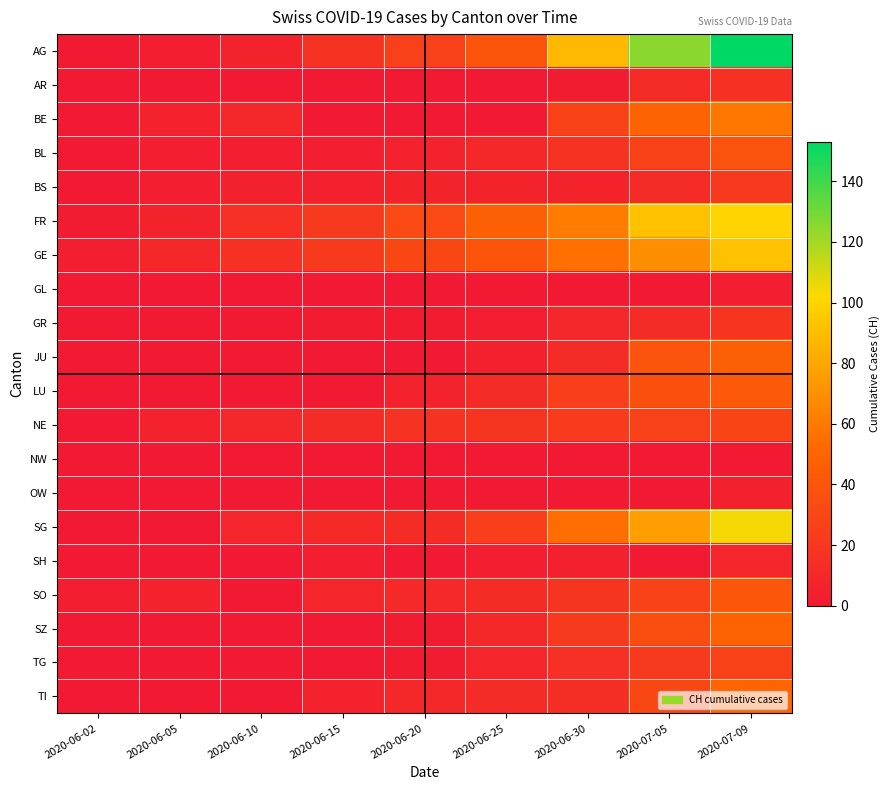

Reading left to right, extract all data points from this chart.

AG: 2020-06-02=0	2020-06-05=3	2020-06-10=7	2020-06-15=17	2020-06-20=26	2020-06-25=40	2020-06-30=88	2020-07-05=125	2020-07-09=153
AR: 2020-06-02=0	2020-06-05=0	2020-06-10=0	2020-06-15=0	2020-06-20=0	2020-06-25=1	2020-06-30=2	2020-07-05=12	2020-07-09=16
BE: 2020-06-02=1	2020-06-05=6	2020-06-10=9	2020-06-15=0	2020-06-20=0	2020-06-25=0	2020-06-30=27	2020-07-05=49	2020-07-09=59
BL: 2020-06-02=1	2020-06-05=3	2020-06-10=4	2020-06-15=4	2020-06-20=6	2020-06-25=10	2020-06-30=17	2020-07-05=27	2020-07-09=38
BS: 2020-06-02=0	2020-06-05=4	2020-06-10=5	2020-06-15=5	2020-06-20=7	2020-06-25=7	2020-06-30=7	2020-07-05=12	2020-07-09=21
FR: 2020-06-02=2	2020-06-05=7	2020-06-10=15	2020-06-15=22	2020-06-20=32	2020-06-25=47	2020-06-30=61	2020-07-05=92	2020-07-09=100
GE: 2020-06-02=4	2020-06-05=10	2020-06-10=16	2020-06-15=22	2020-06-20=31	2020-06-25=40	2020-06-30=56	2020-07-05=69	2020-07-09=92
GL: 2020-06-02=0	2020-06-05=0	2020-06-10=0	2020-06-15=0	2020-06-20=0	2020-06-25=1	2020-06-30=1	2020-07-05=0	2020-07-09=3
GR: 2020-06-02=0	2020-06-05=1	2020-06-10=1	2020-06-15=2	2020-06-20=2	2020-06-25=3	2020-06-30=9	2020-07-05=12	2020-07-09=18
JU: 2020-06-02=0	2020-06-05=0	2020-06-10=0	2020-06-15=1	2020-06-20=1	2020-06-25=5	2020-06-30=12	2020-07-05=39	2020-07-09=47
LU: 2020-06-02=0	2020-06-05=0	2020-06-10=1	2020-06-15=0	2020-06-20=6	2020-06-25=12	2020-06-30=25	2020-07-05=36	2020-07-09=43
NE: 2020-06-02=1	2020-06-05=6	2020-06-10=9	2020-06-15=12	2020-06-20=17	2020-06-25=19	2020-06-30=23	2020-07-05=26	2020-07-09=29
NW: 2020-06-02=0	2020-06-05=0	2020-06-10=0	2020-06-15=0	2020-06-20=0	2020-06-25=0	2020-06-30=0	2020-07-05=0	2020-07-09=1
OW: 2020-06-02=0	2020-06-05=0	2020-06-10=0	2020-06-15=0	2020-06-20=0	2020-06-25=0	2020-06-30=1	2020-07-05=0	2020-07-09=5
SG: 2020-06-02=0	2020-06-05=1	2020-06-10=8	2020-06-15=11	2020-06-20=13	2020-06-25=25	2020-06-30=54	2020-07-05=76	2020-07-09=104
SH: 2020-06-02=0	2020-06-05=0	2020-06-10=1	2020-06-15=3	2020-06-20=0	2020-06-25=3	2020-06-30=5	2020-07-05=0	2020-07-09=8
SO: 2020-06-02=3	2020-06-05=6	2020-06-10=0	2020-06-15=8	2020-06-20=11	2020-06-25=13	2020-06-30=19	2020-07-05=28	2020-07-09=41
SZ: 2020-06-02=0	2020-06-05=0	2020-06-10=0	2020-06-15=1	2020-06-20=2	2020-06-25=10	2020-06-30=21	2020-07-05=35	2020-07-09=49
TG: 2020-06-02=0	2020-06-05=0	2020-06-10=1	2020-06-15=1	2020-06-20=2	2020-06-25=8	2020-06-30=15	2020-07-05=21	2020-07-09=27
TI: 2020-06-02=0	2020-06-05=1	2020-06-10=1	2020-06-15=6	2020-06-20=10	2020-06-25=12	2020-06-30=14	2020-07-05=31	2020-07-09=50